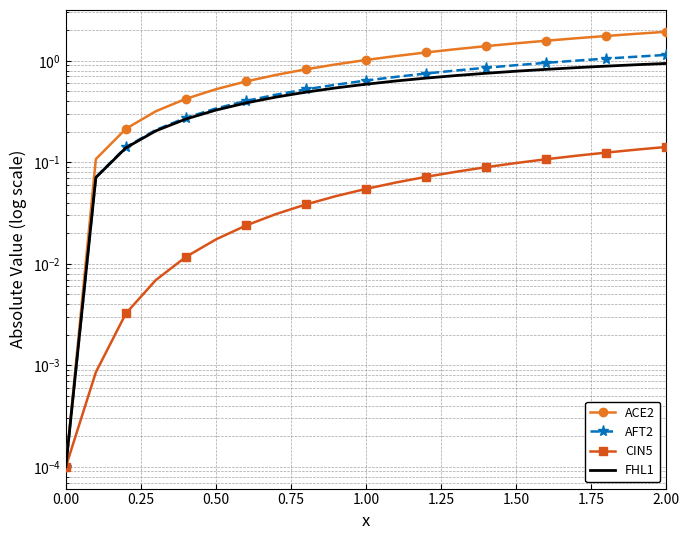

What is the maximum value shown in the chart?

1.9